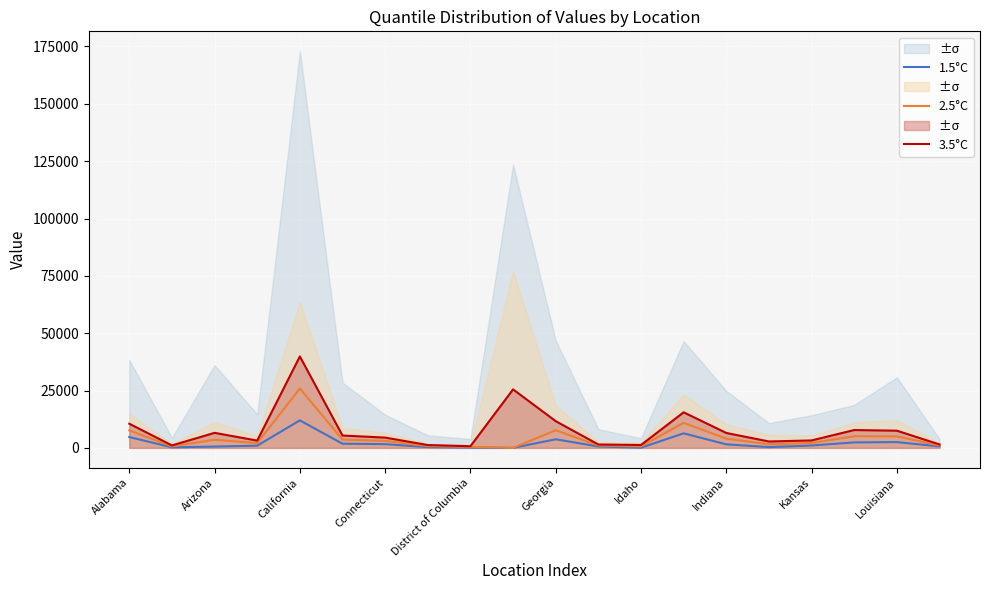

Is it true that 2.5°C equals 1566.3 at 17?

False